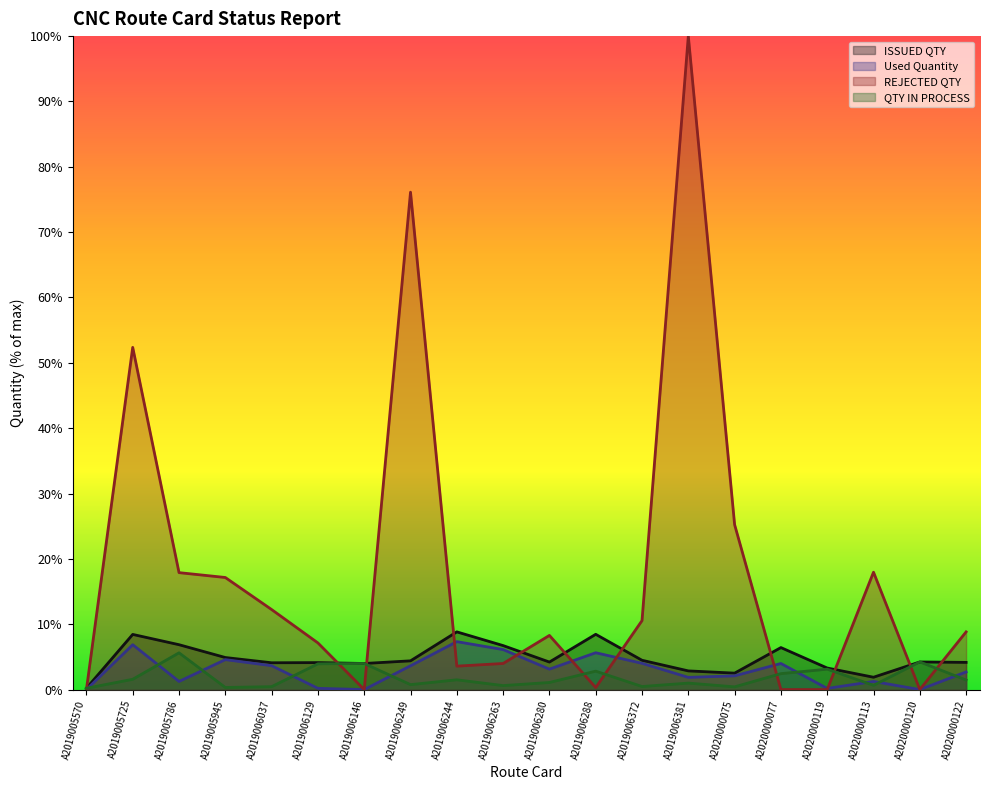

How many values in the Used Quantity series exceed 3?

10